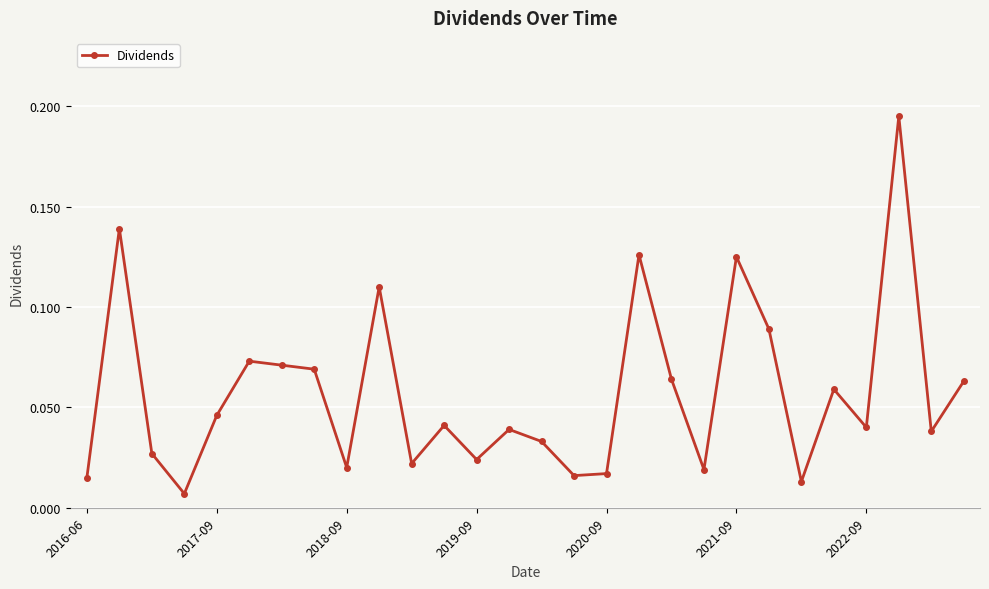

What is the sum of all values?

1.6